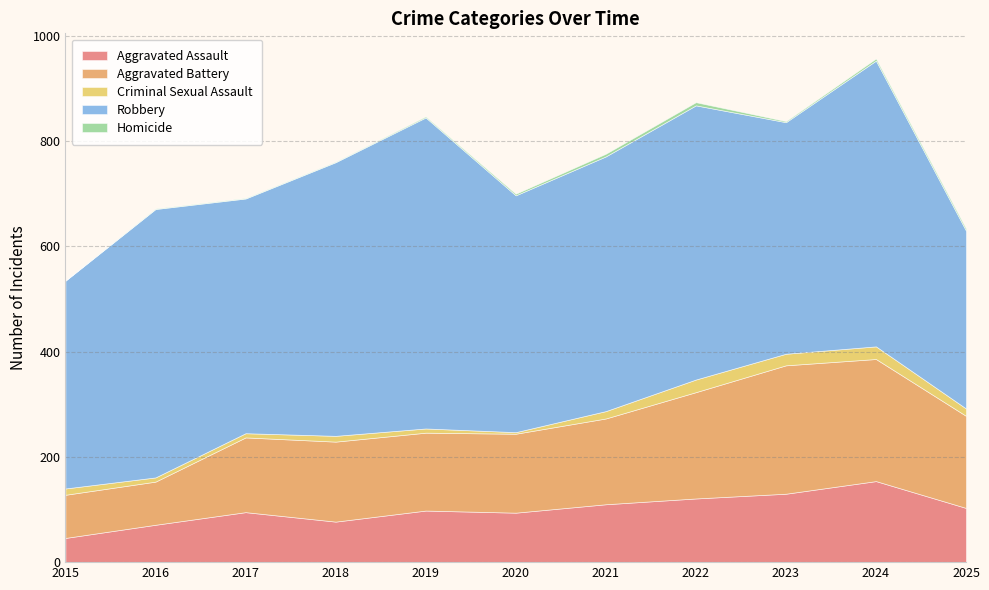

At 2016, list the series in order from smallest to largest.

Homicide, Criminal Sexual Assault, Aggravated Assault, Aggravated Battery, Robbery